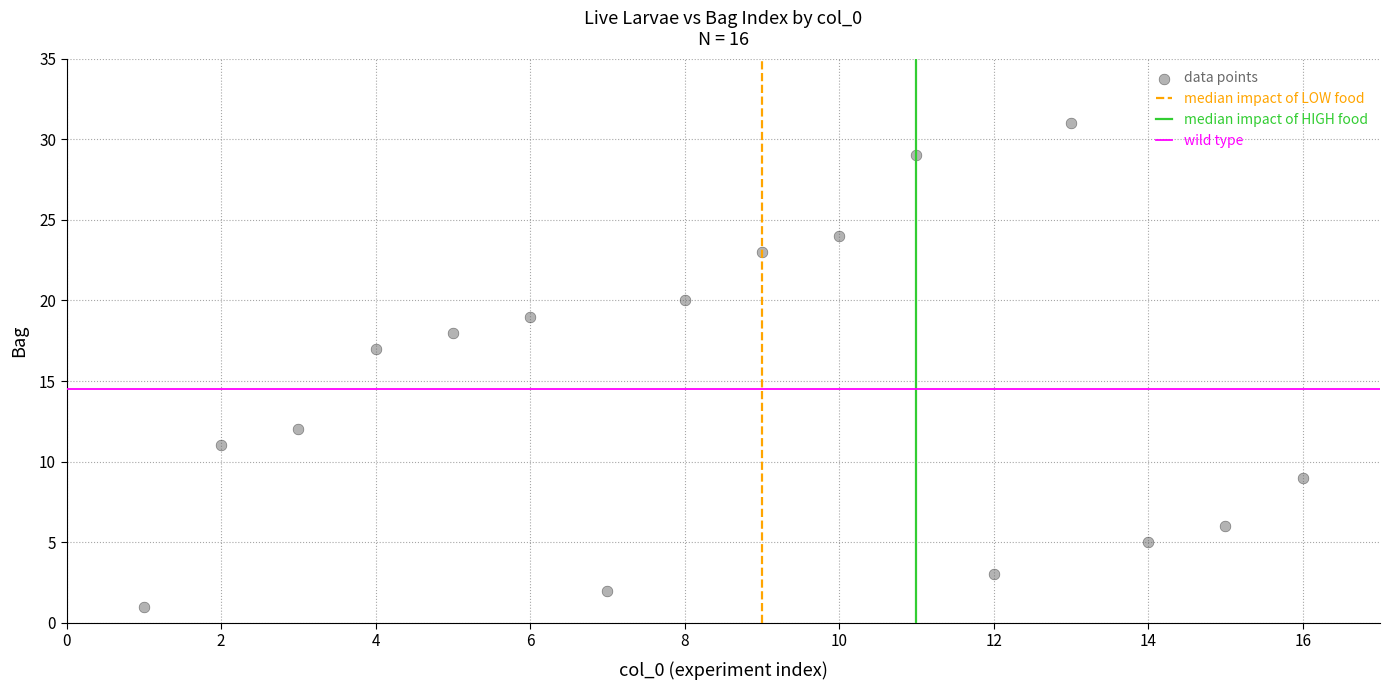

What Y value in the scatter plot is closest to 16?

17